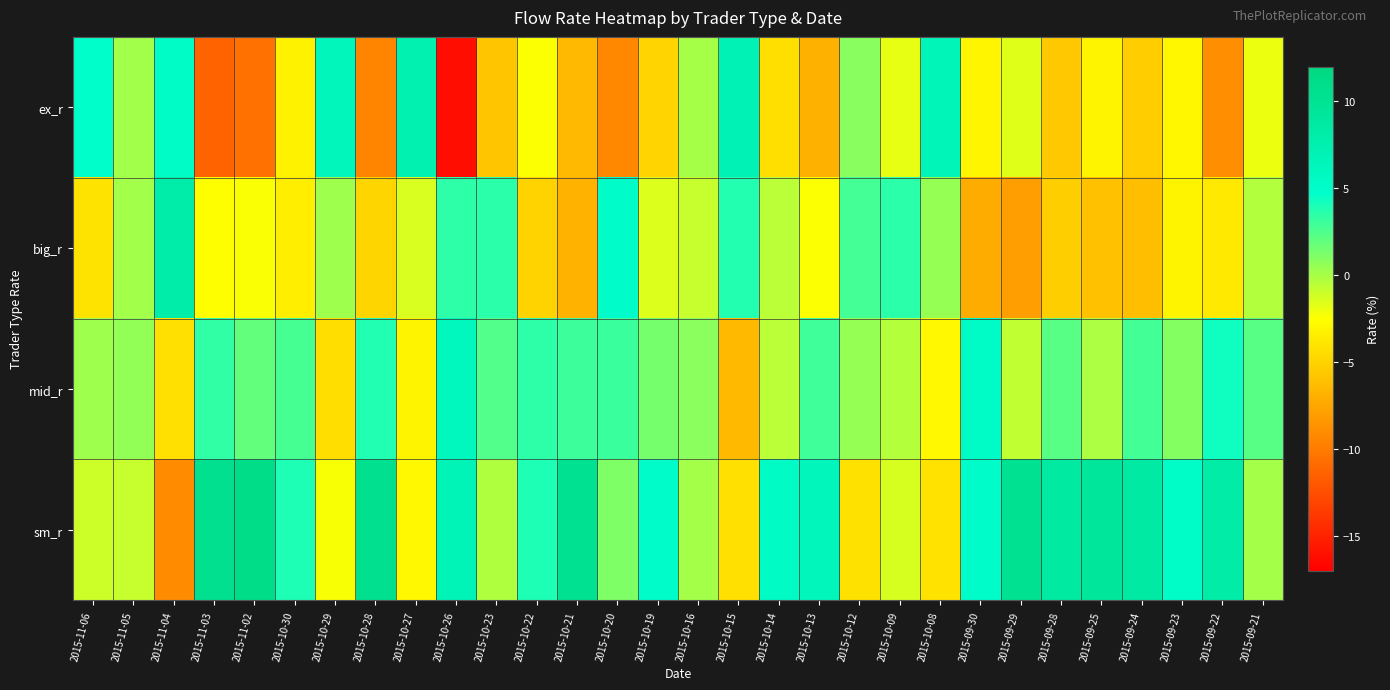

Which series has the largest total across all categories?

sm_r